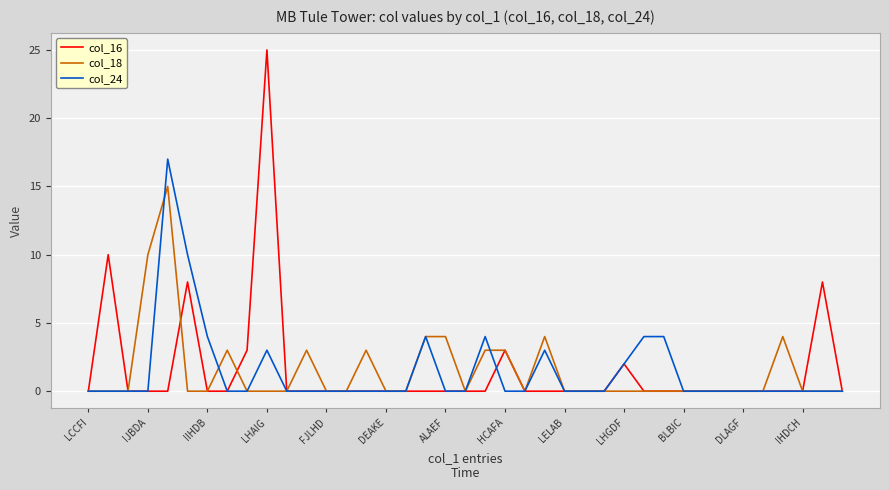

Which series has the largest range (max minus min)?

col_16